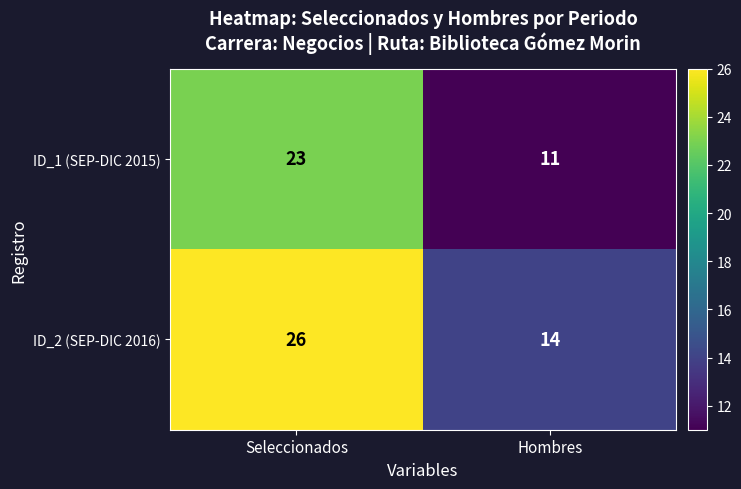

At how many categories does at least one series exceed 12?

2